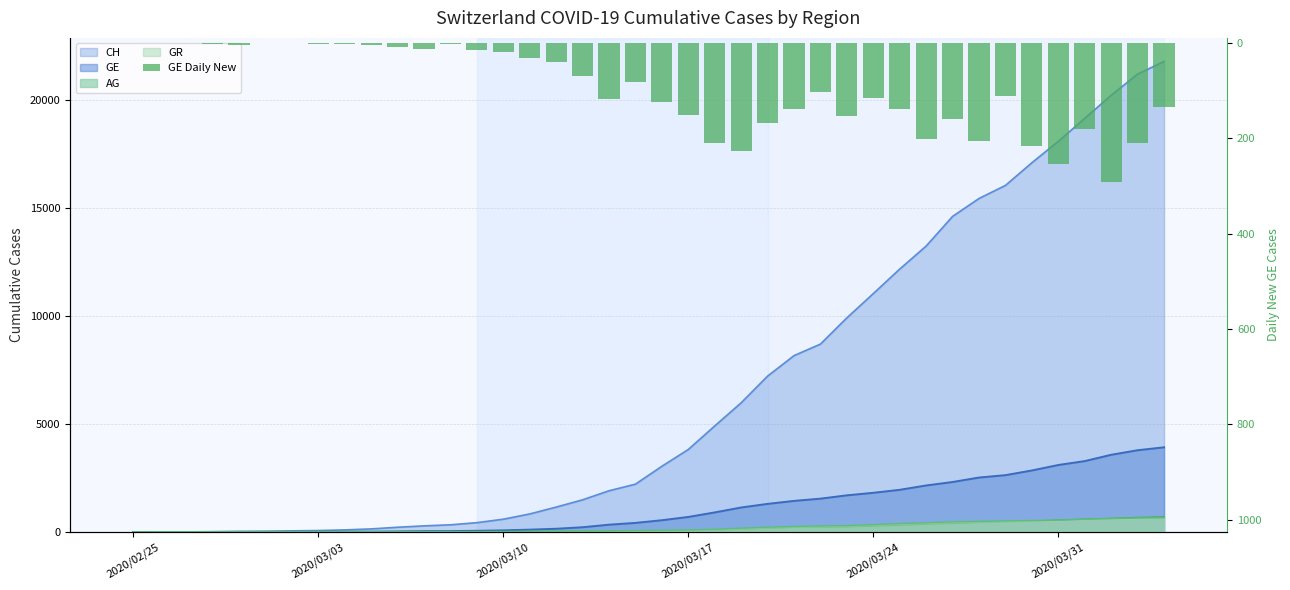

How many values are above zero?

38